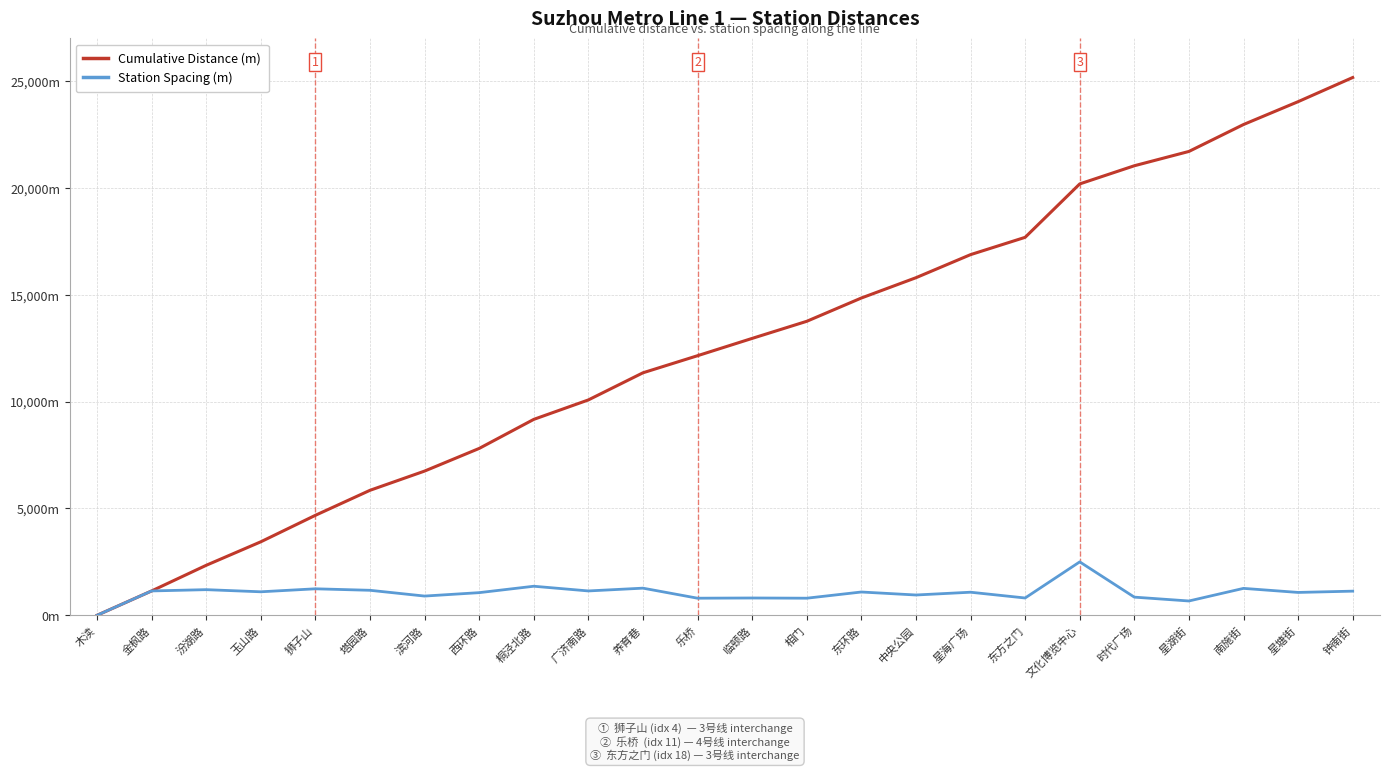

What are all the series names shown in the legend?

Cumulative Distance (m), Station Spacing (m)